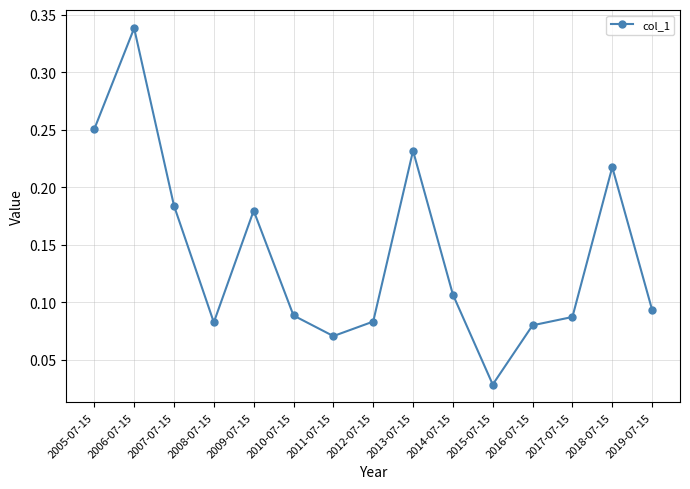

How many points are lower than both their immediate neighbors (excluding endpoints)?

3